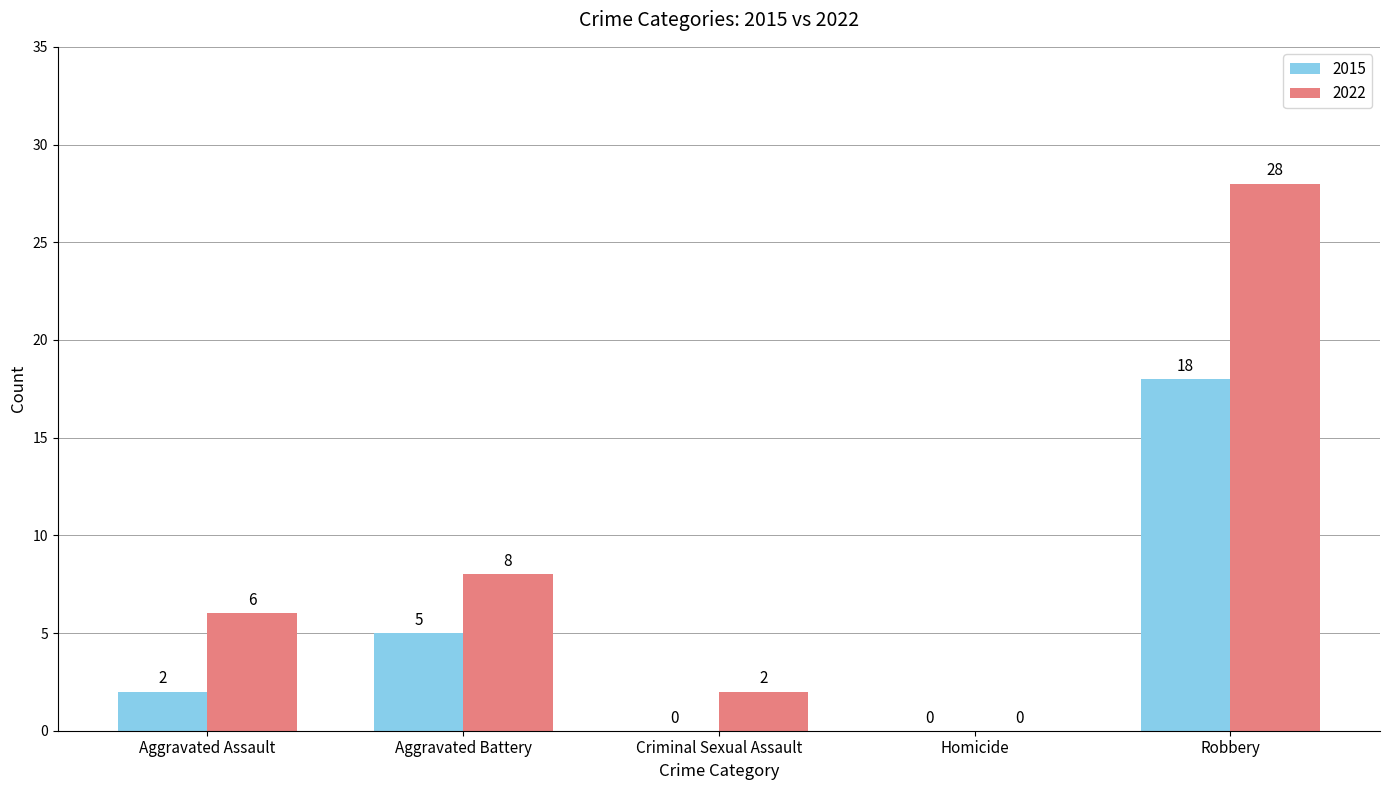

What is the sum of the 2022 values at Robbery and Aggravated Battery?

36